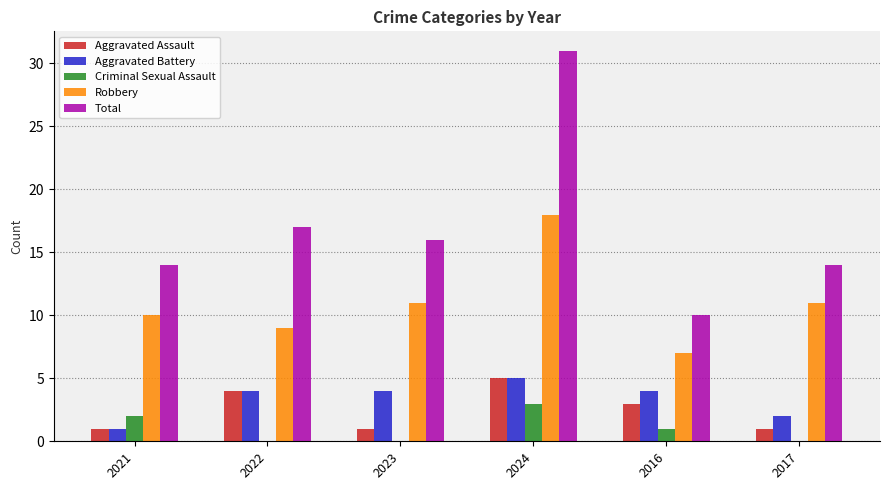

The Criminal Sexual Assault series shows 2 at 2022. True or false?

False